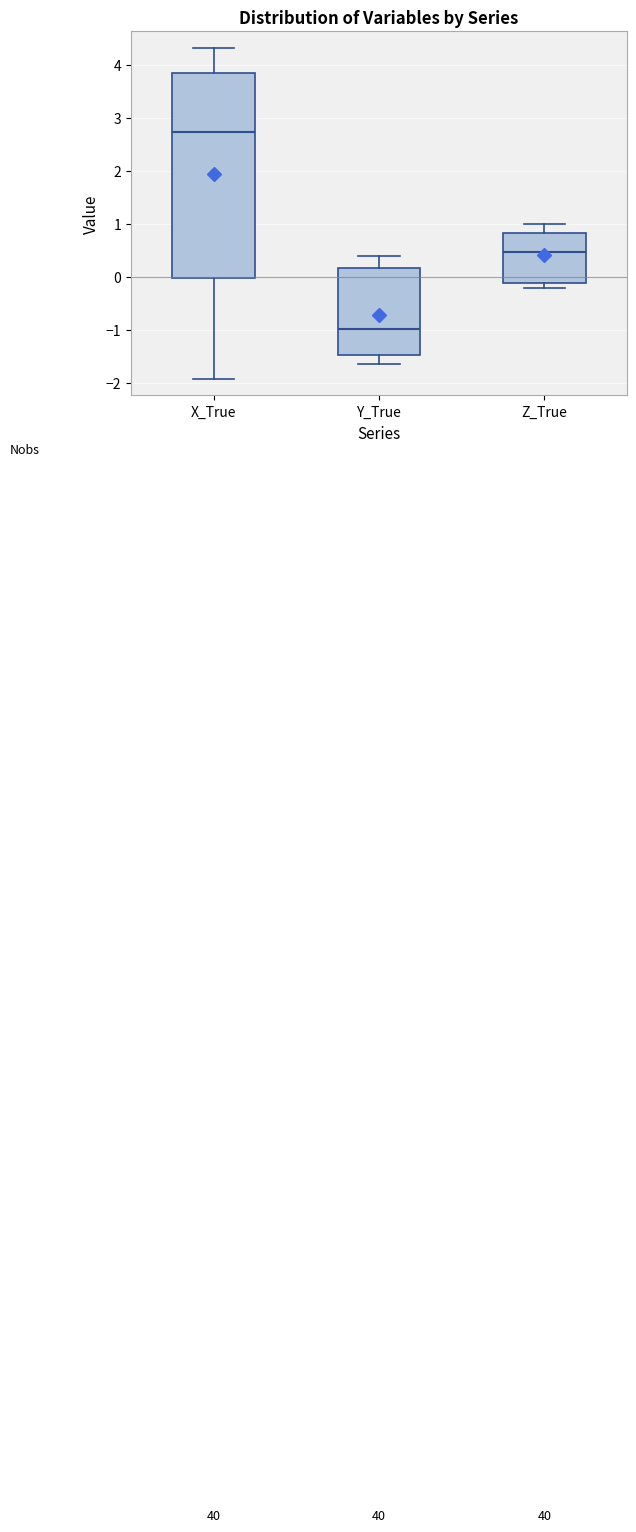

Which box is the tallest, from its lower edge to its upper edge?

X_True